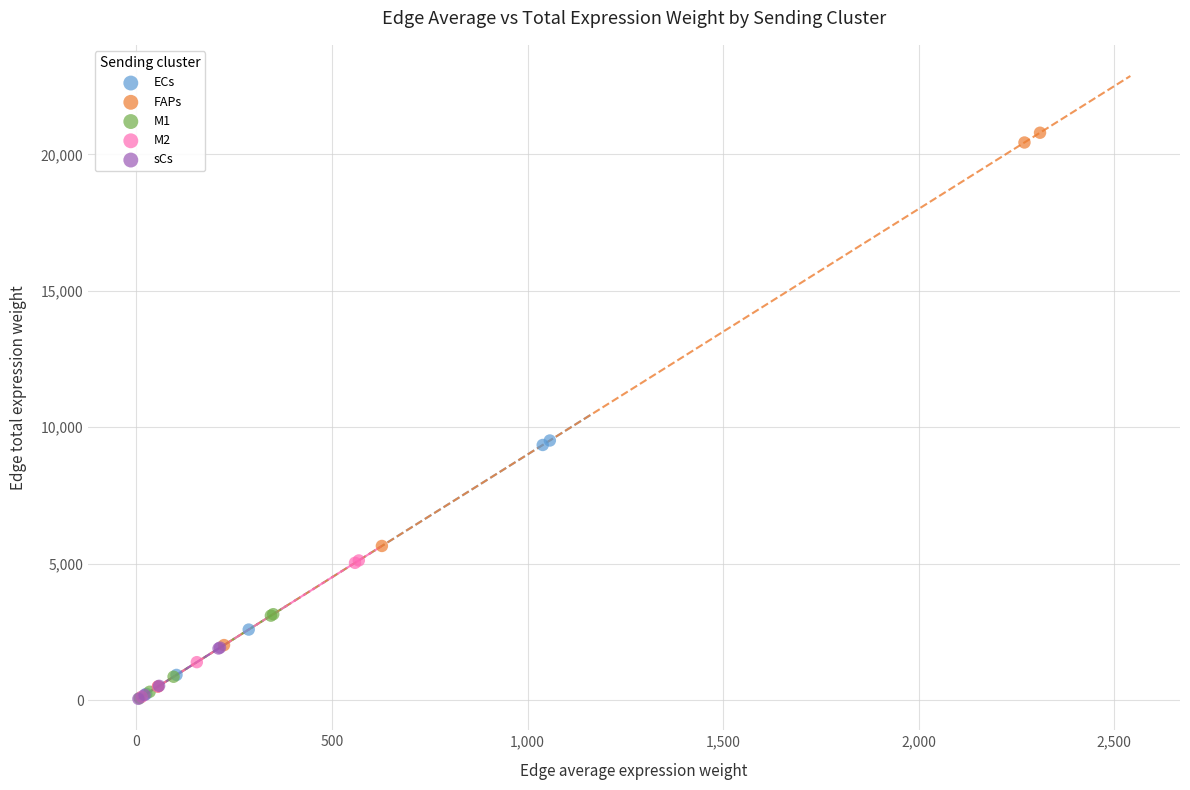

Which series contains the highest Y value?

FAPs